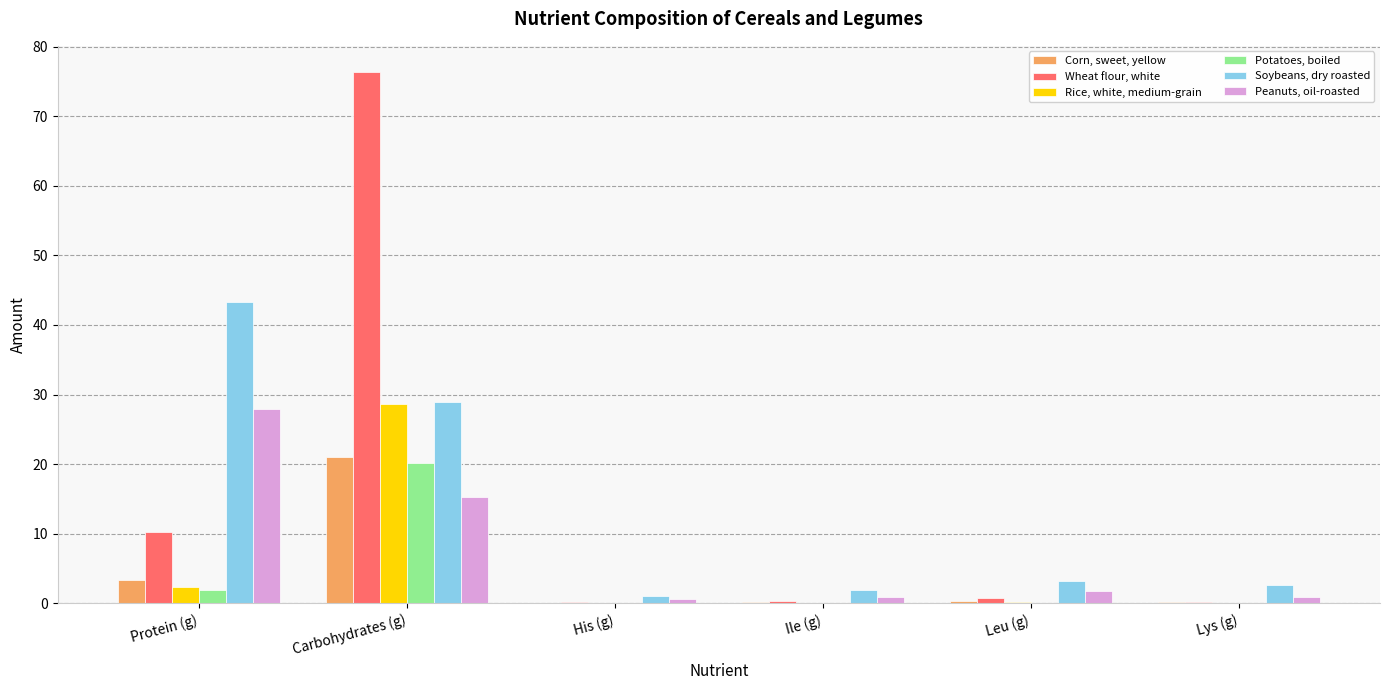

True or false: Wheat flour, white has a value of 3.1 at Protein (g).

False